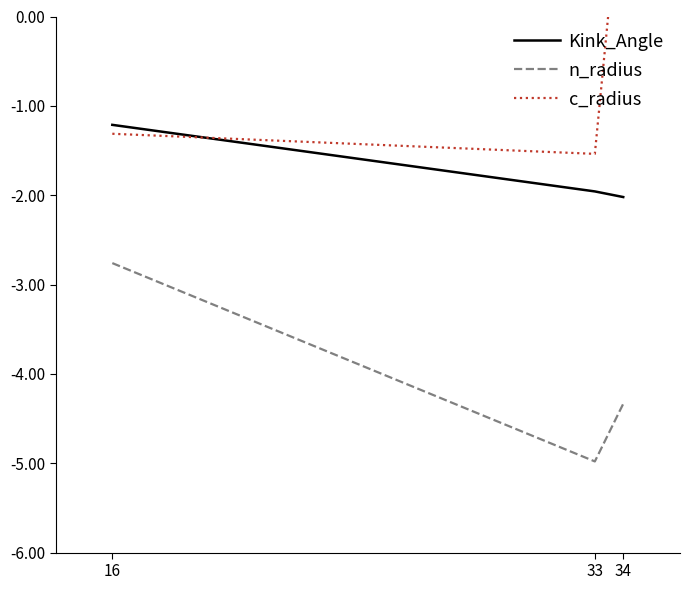

Reading left to right, what are all the values shown in this chart?

Kink_Angle: 16=-1.2	33=-2.0	34=-2.0
n_radius: 16=-2.8	33=-5.0	34=-4.3
c_radius: 16=-1.3	33=-1.5	34=1.8